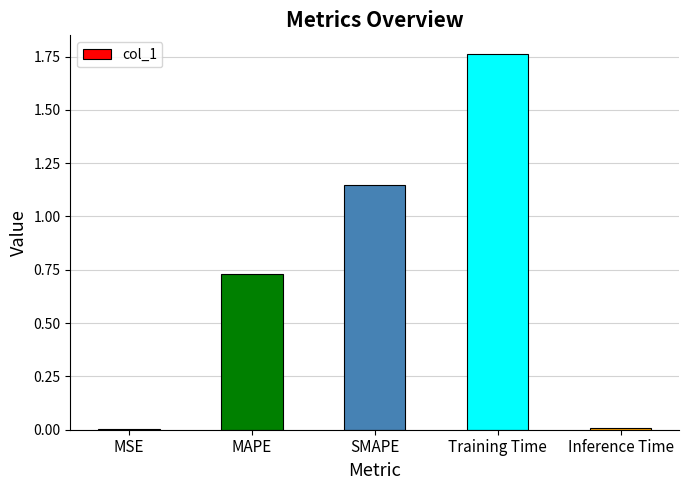

The chart shows a value of 0.0 at MSE. True or false?

True